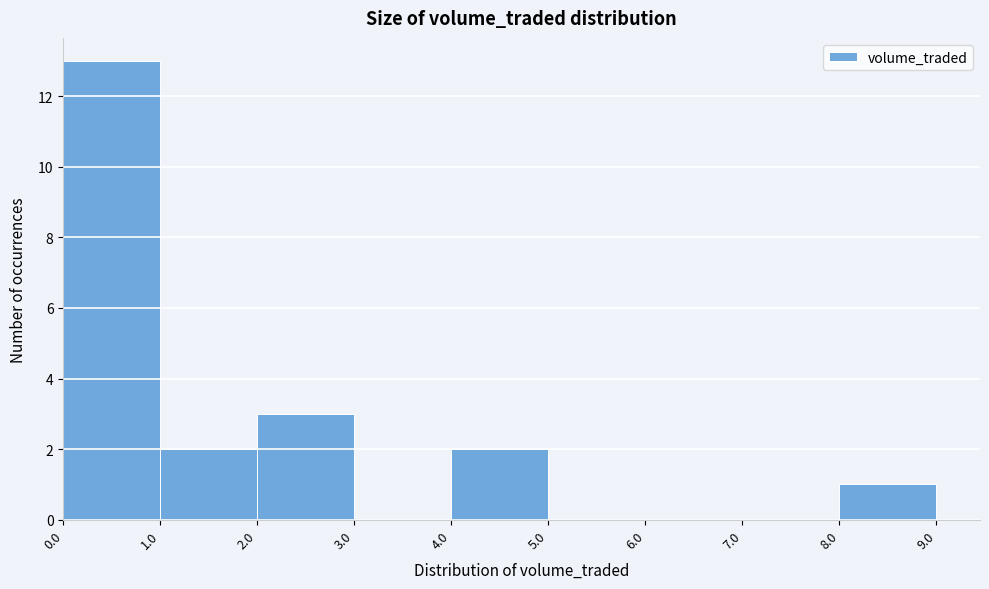

Reading left to right, transcribe this chart: for each bar, give the range it covers on the x-axis and its height. The values are not printed on the chart, so give them approximately, as read against the axis.

0.0 to 1.0: 13
1.0 to 2.0: 2
2.0 to 3.0: 3
3.0 to 4.0: 0
4.0 to 5.0: 2
5.0 to 6.0: 0
6.0 to 7.0: 0
7.0 to 8.0: 0
8.0 to 9.0: 1